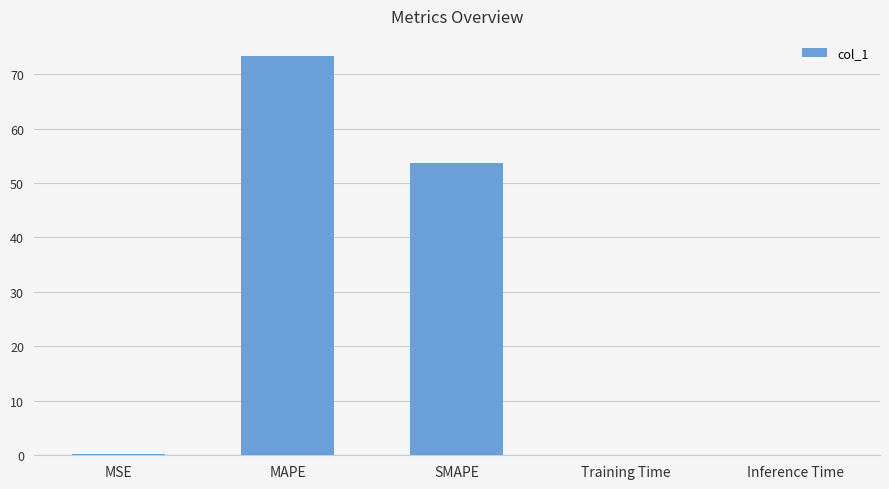

The chart shows a value of 83.5 at SMAPE. True or false?

False